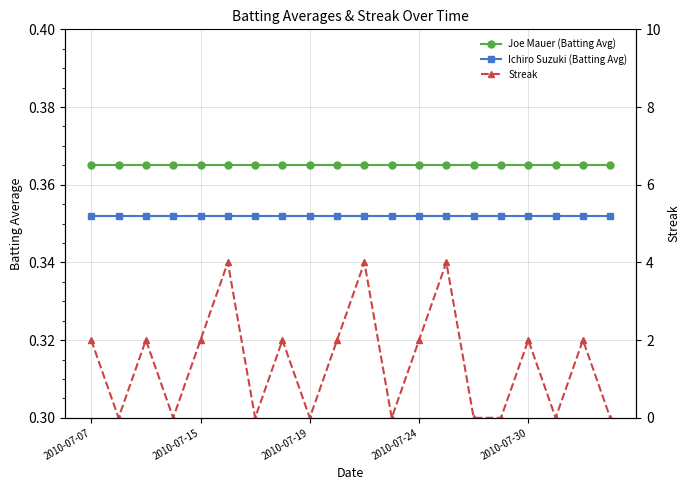

What is the highest value of the Streak series?

4.0